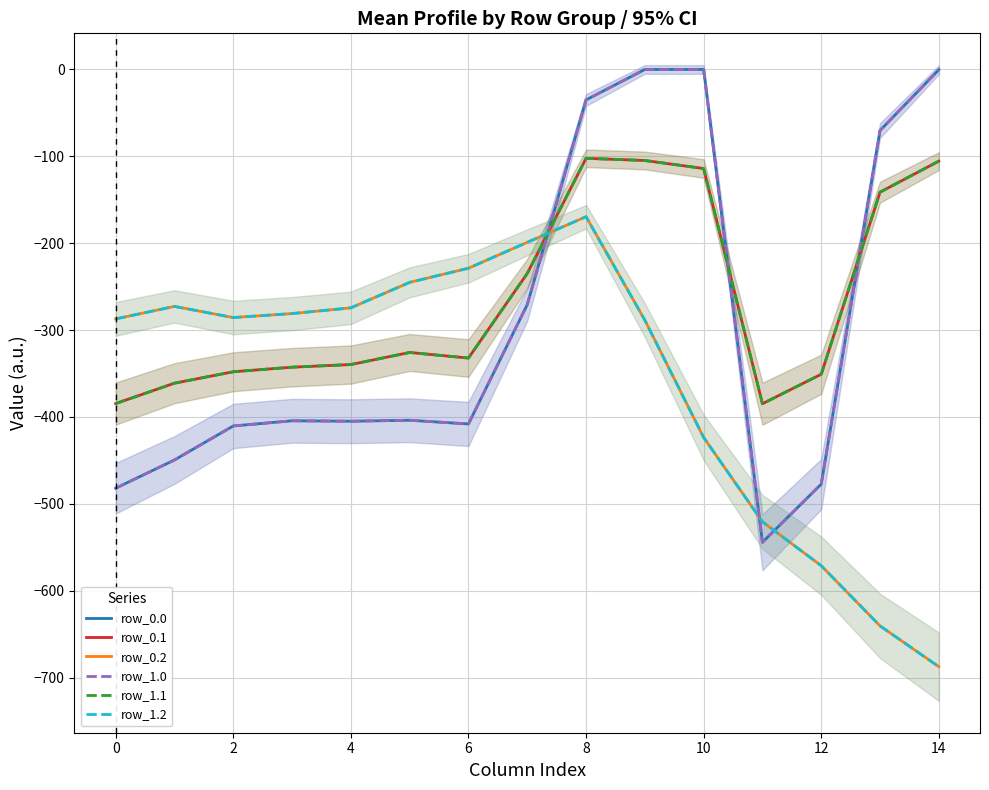

At which label does row_0.2 reach its minimum?

14